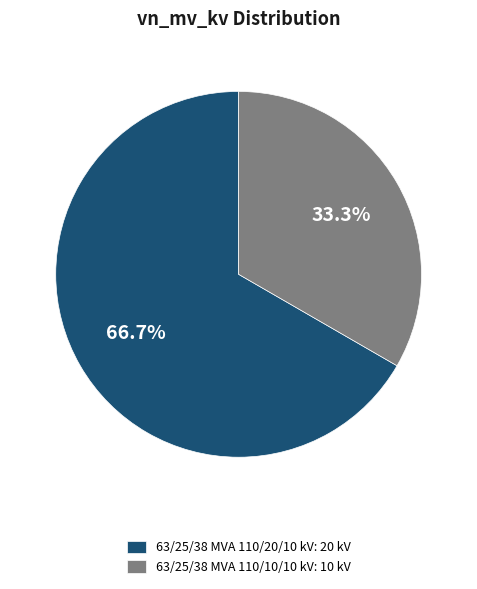

Does 63/25/38 MVA 110/10/10 kV represent more than half of the total?

No